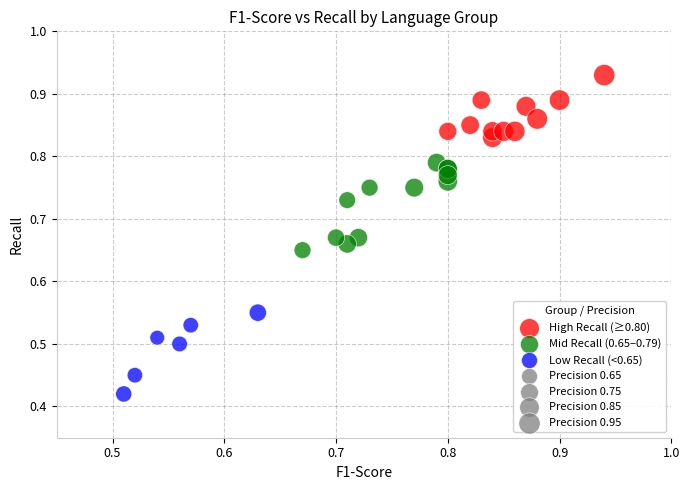

Which series reaches the minimum Y coordinate?

Low Recall (<0.65)